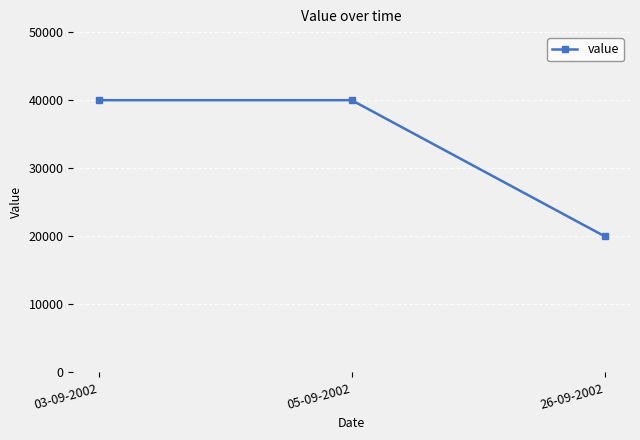

What position from the right is 26-09-2002?

1